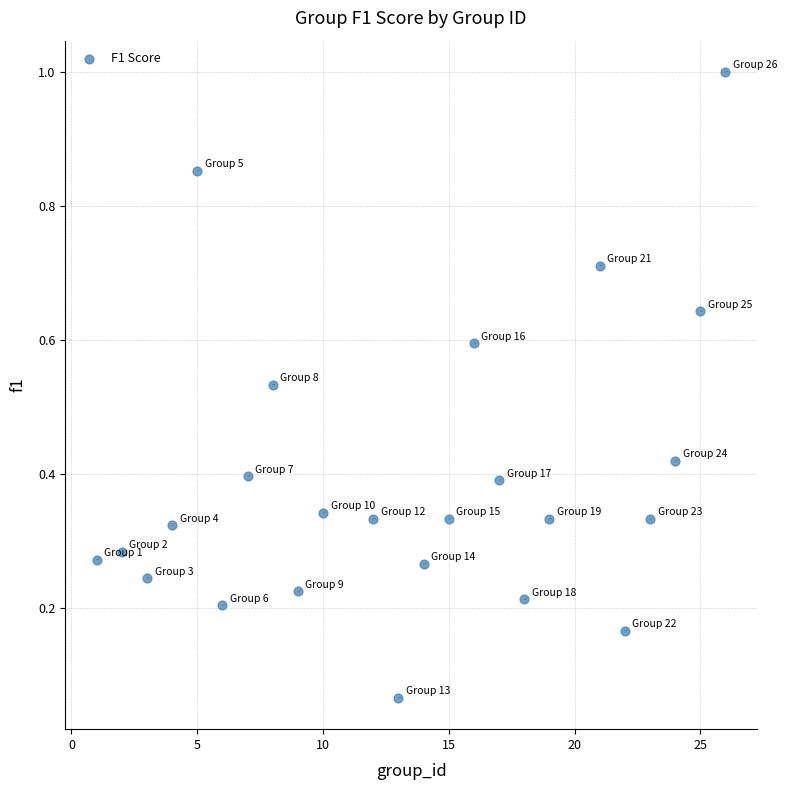

What is the range of X values (max minus min)?

25.0